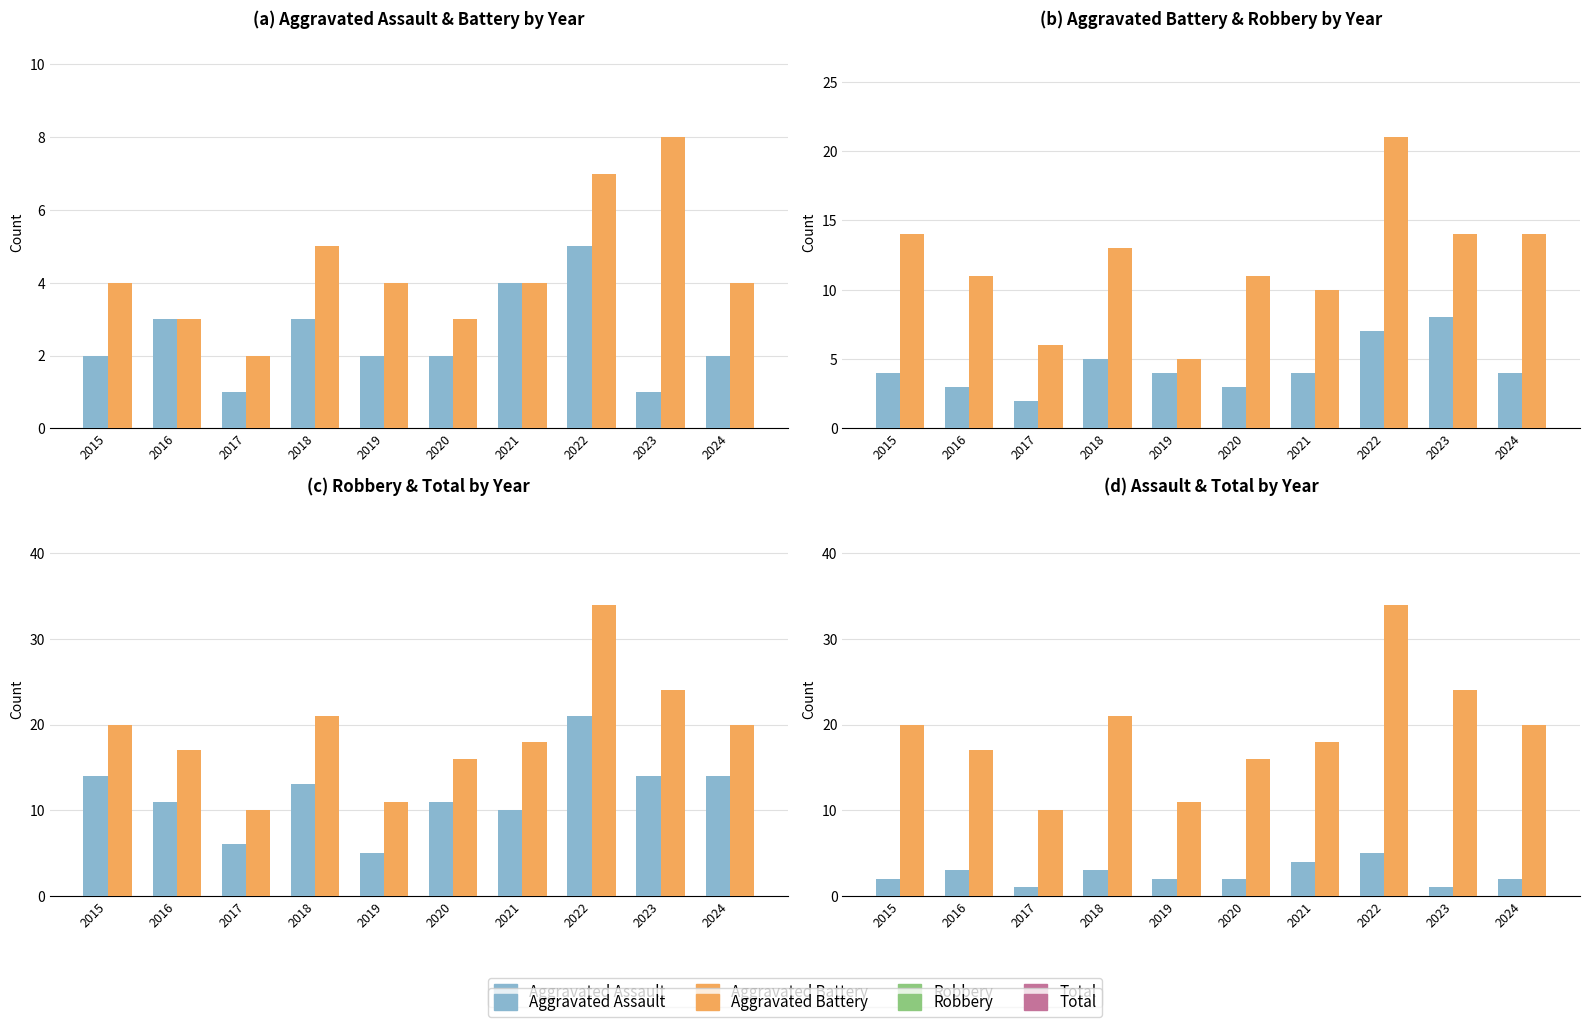

What is the highest value of the Aggravated Assault series?

5